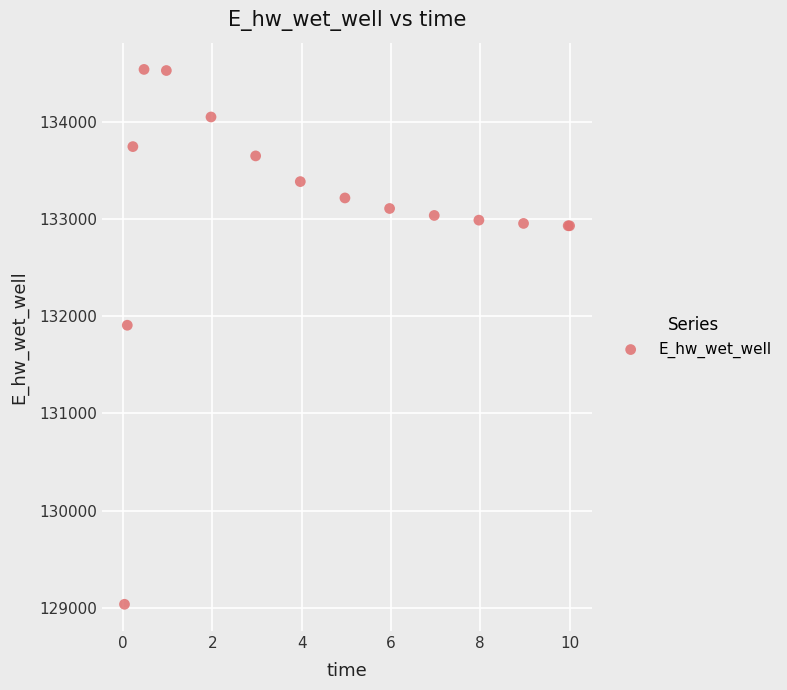

What Y value in the scatter plot is closest to 131788?

131907.9